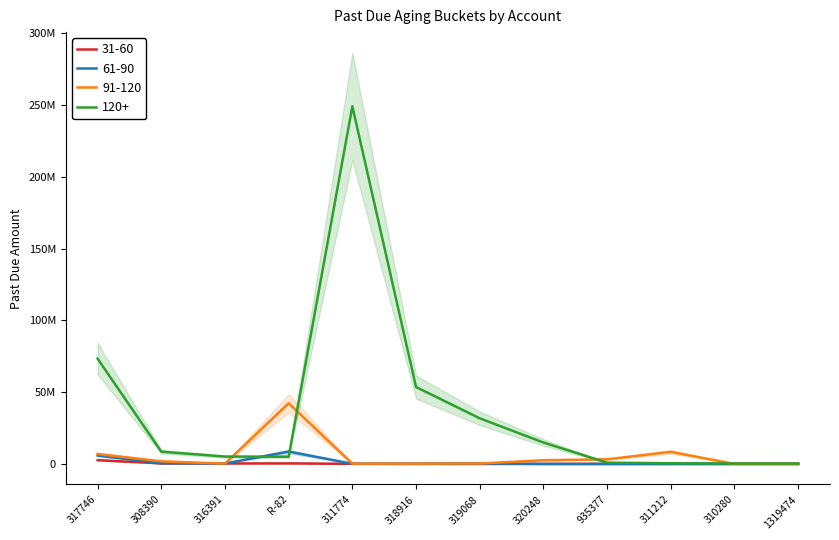

What is the difference between the maximum and minimum values in the 120+ series?

248791943.5